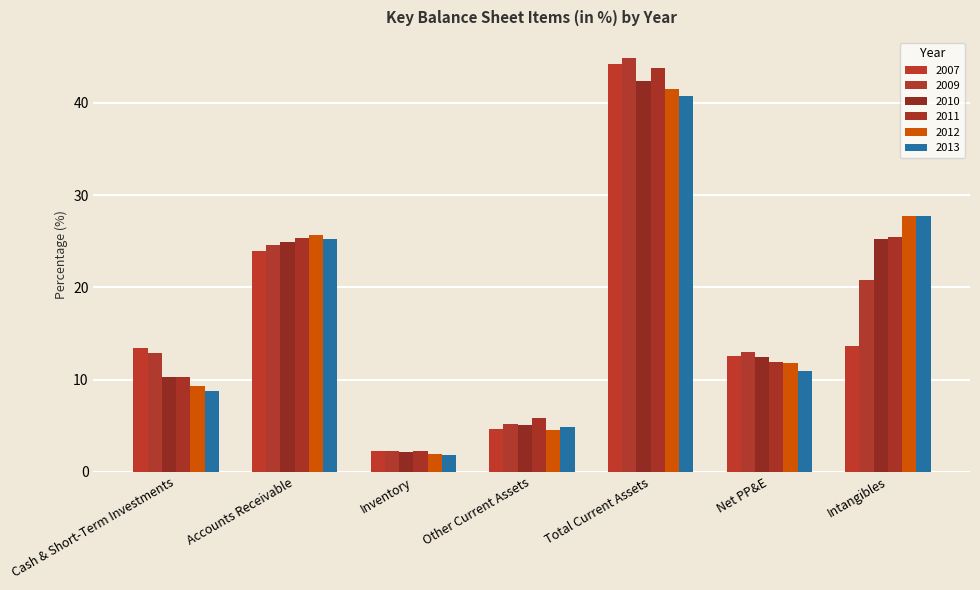

Which category has the highest value in the 2011 series?

Total Current Assets